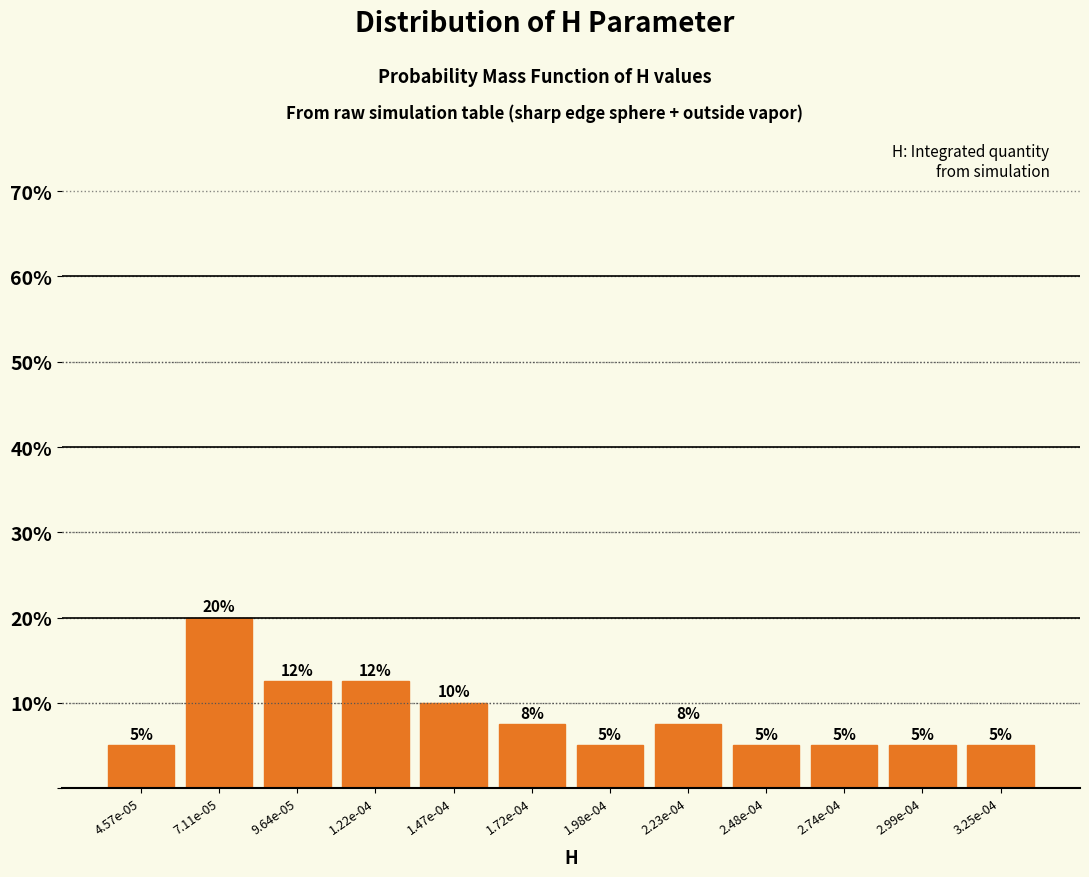

True or false: the data shows 4.5 at 1.22e-04.

False